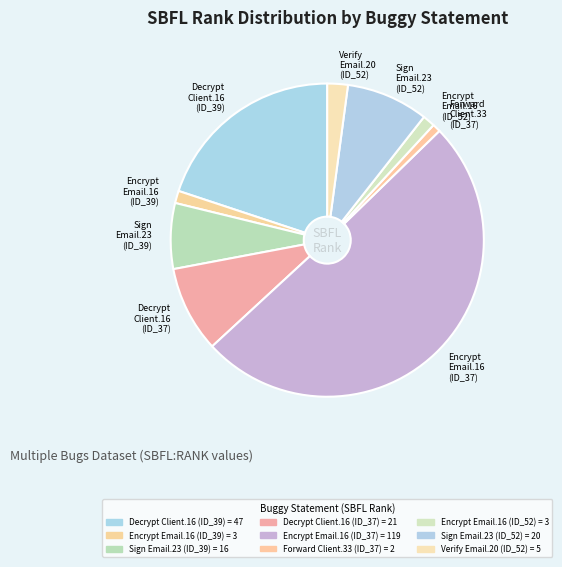

How many segments does this pie chart have?

9